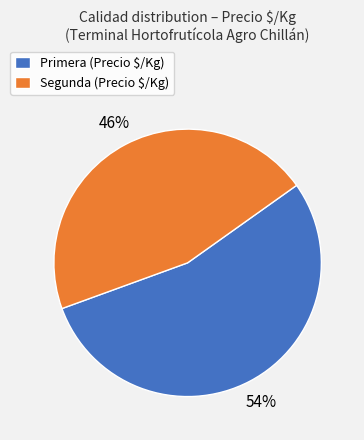

What percentage is the Primera (Precio $/Kg) slice, to the nearest percent?

54%